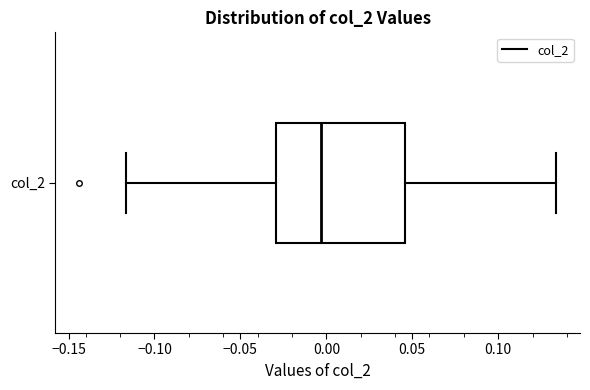

Transcribe this box plot: give where the median line is, the range the box spans, and where the two whiskers end, as read against the x-axis. The values are not printed on the chart, so give them approximately, as read against the axis.

median -0.005, box -0.030 to 0.045, whiskers -0.115 to 0.135